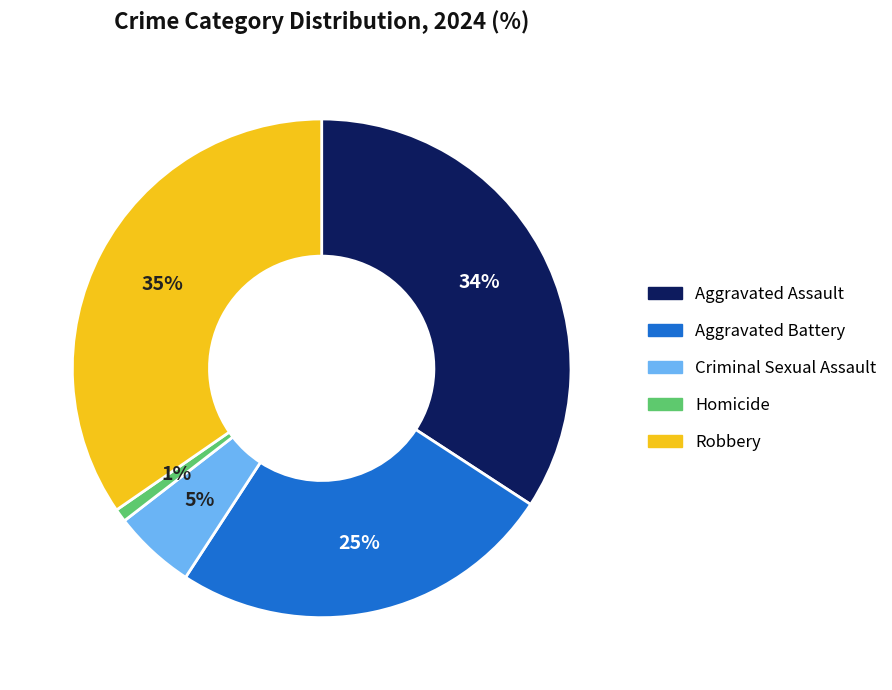

Approximately how many times larger is the value at Homicide compared to Criminal Sexual Assault?

0.2